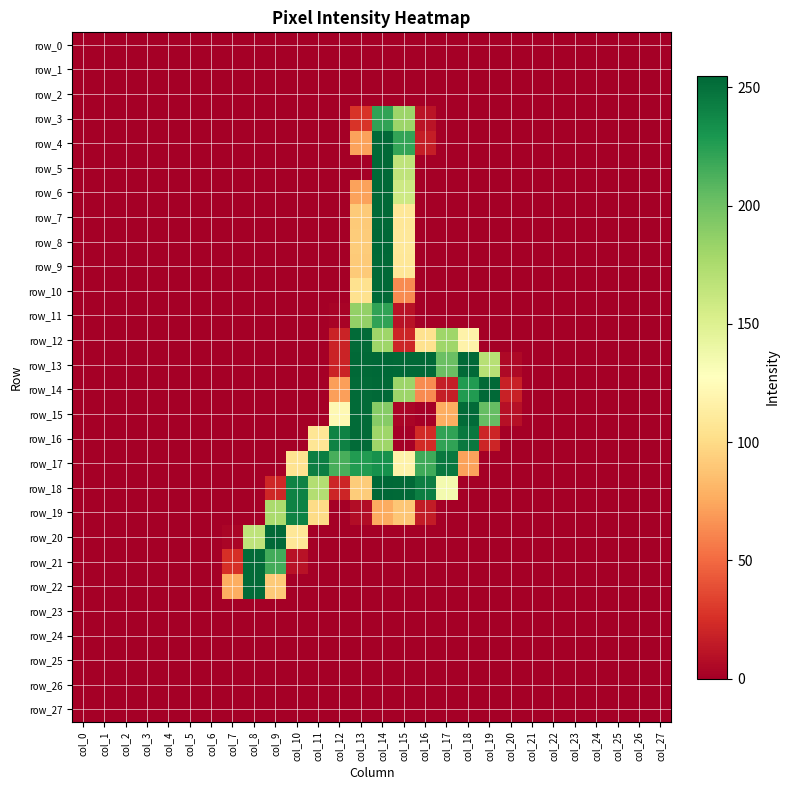

At how many categories does at least one series exceed 185?

12